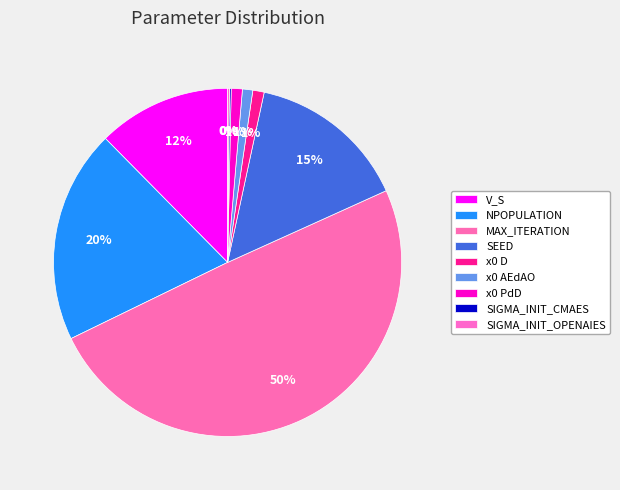

Combined, what portion of the pie is x0 AEdAO and MAX_ITERATION?

50.5%